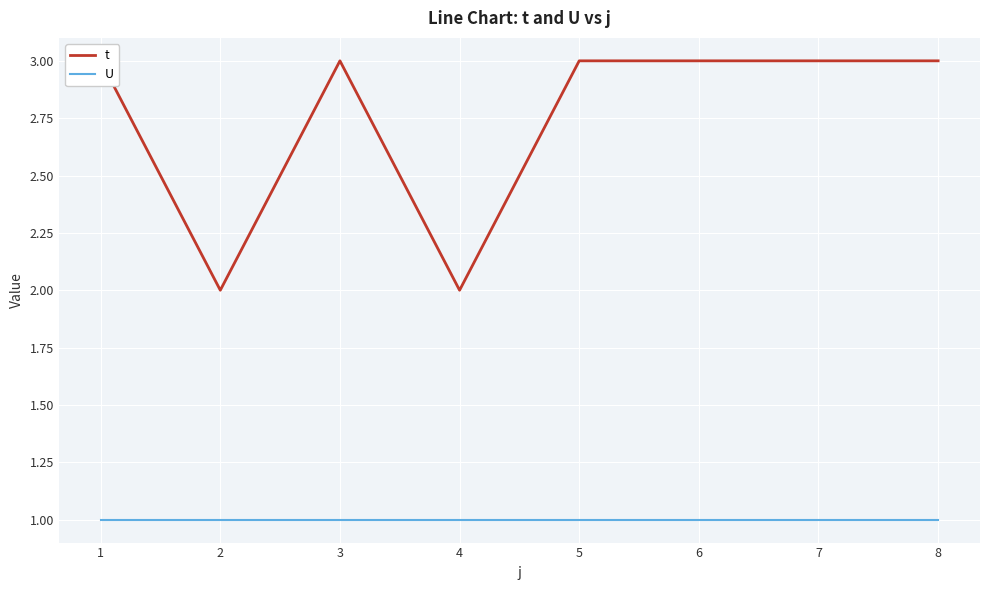

True or false: t and U cross at least once.

False